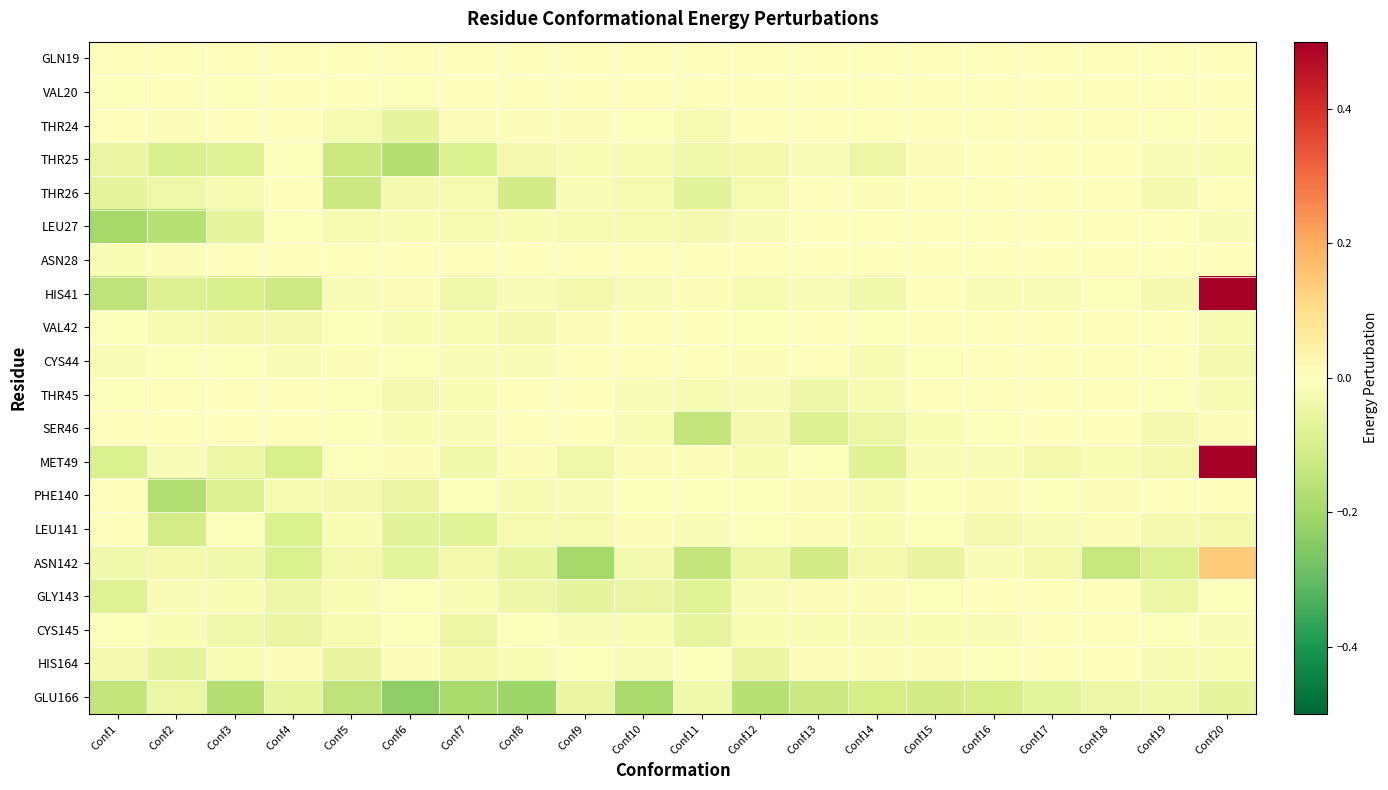

Rank the series at Conf17 from highest to lowest value.

GLN19, VAL20, THR24, THR25, THR26, LEU27, ASN28, VAL42, CYS44, THR45, SER46, GLY143, CYS145, HIS164, PHE140, HIS41, LEU141, ASN142, MET49, GLU166